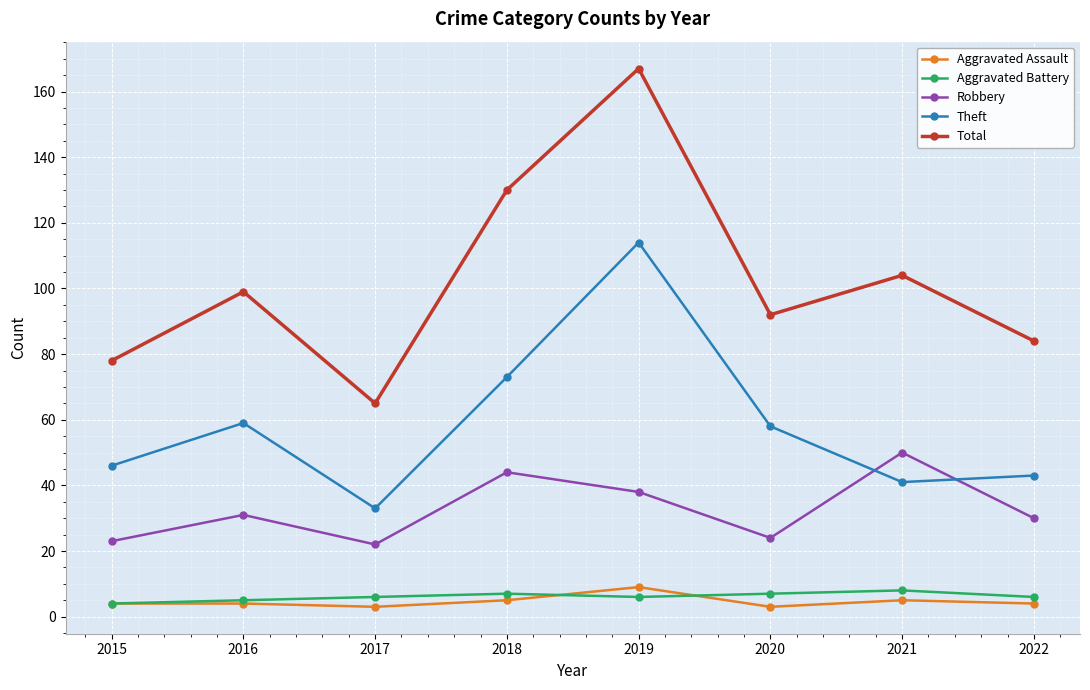

Where is Theft nearest to the value 73?

2018